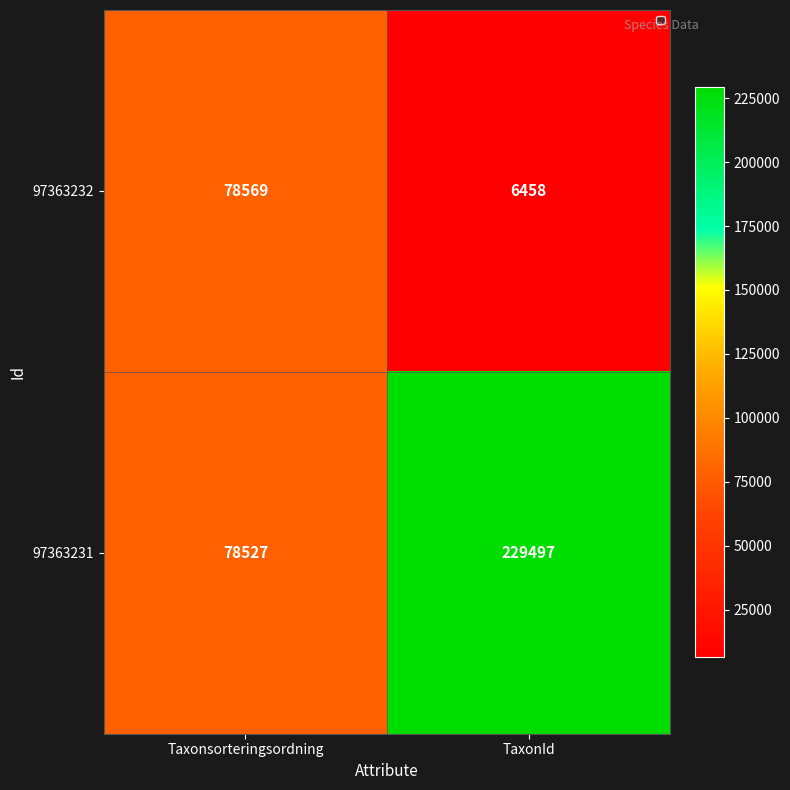

Which series has the widest spread of values?

97363231